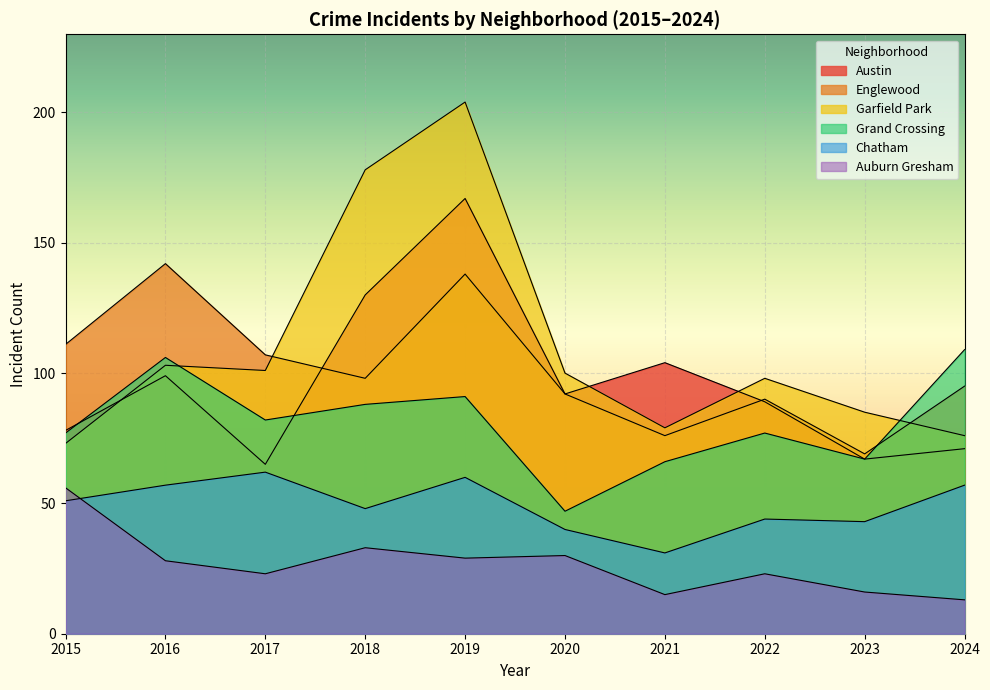

Reading right to left, list all the values displayed in this chart.

Austin: 2024=71	2023=67	2022=89	2021=104	2020=92	2019=167	2018=130	2017=65	2016=99	2015=78
Englewood: 2024=95	2023=69	2022=90	2021=76	2020=92	2019=138	2018=98	2017=107	2016=142	2015=111
Garfield Park: 2024=76	2023=85	2022=98	2021=79	2020=100	2019=204	2018=178	2017=101	2016=103	2015=73
Grand Crossing: 2024=109	2023=67	2022=77	2021=66	2020=47	2019=91	2018=88	2017=82	2016=106	2015=77
Chatham: 2024=57	2023=43	2022=44	2021=31	2020=40	2019=60	2018=48	2017=62	2016=57	2015=51
Auburn Gresham: 2024=13	2023=16	2022=23	2021=15	2020=30	2019=29	2018=33	2017=23	2016=28	2015=56